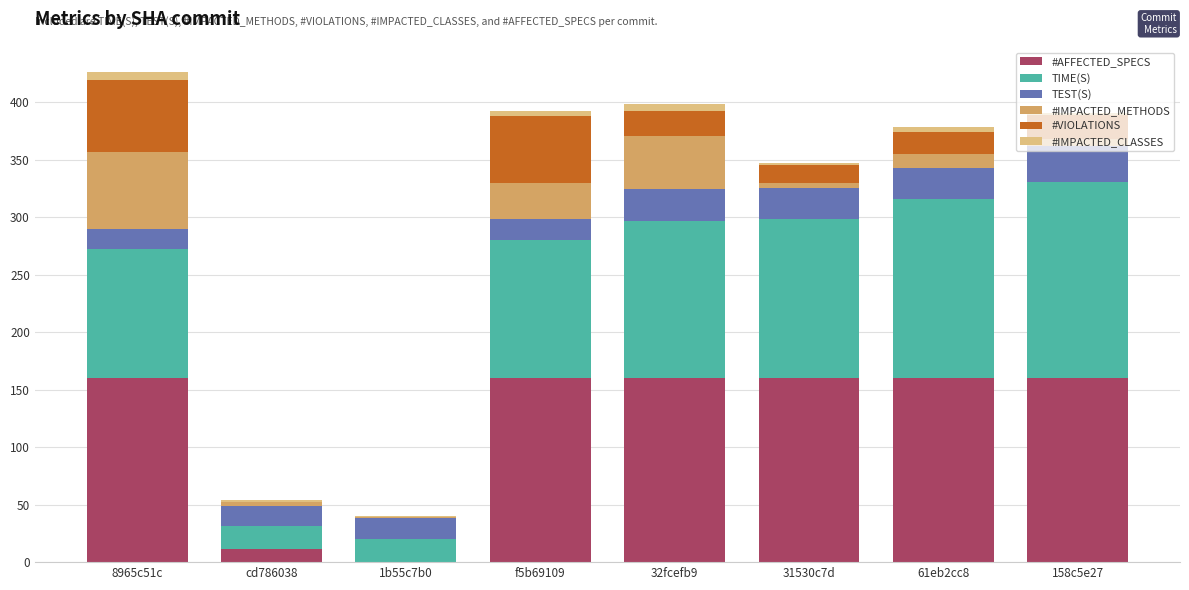

What is the sum of all #AFFECTED_SPECS values?

971.0